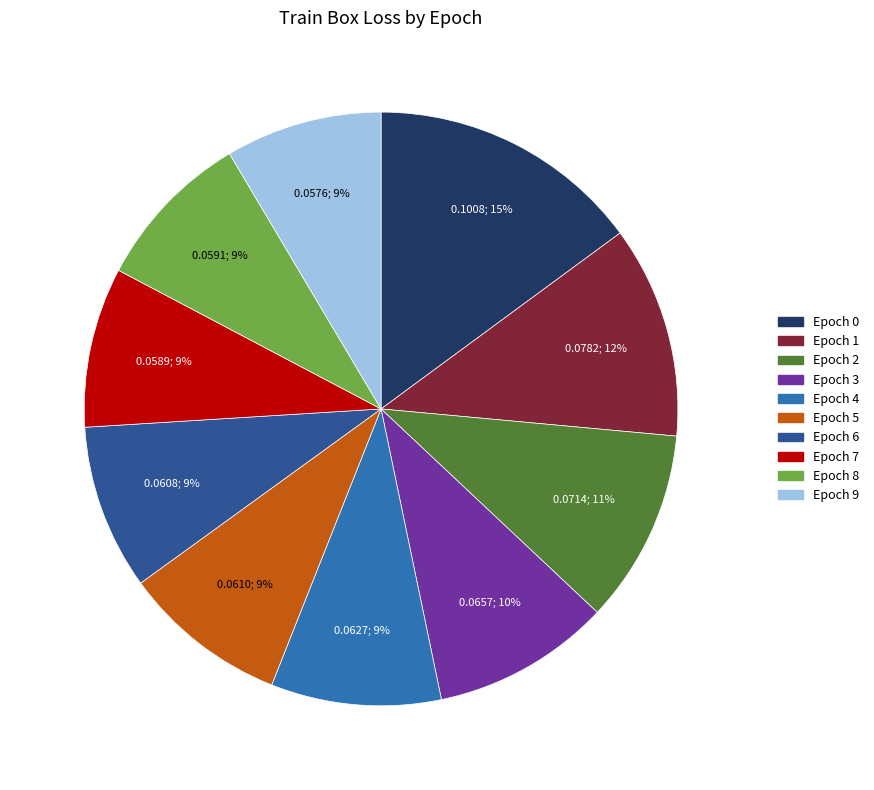

Do Epoch 0 and Epoch 8 together represent more than half of the pie?

No